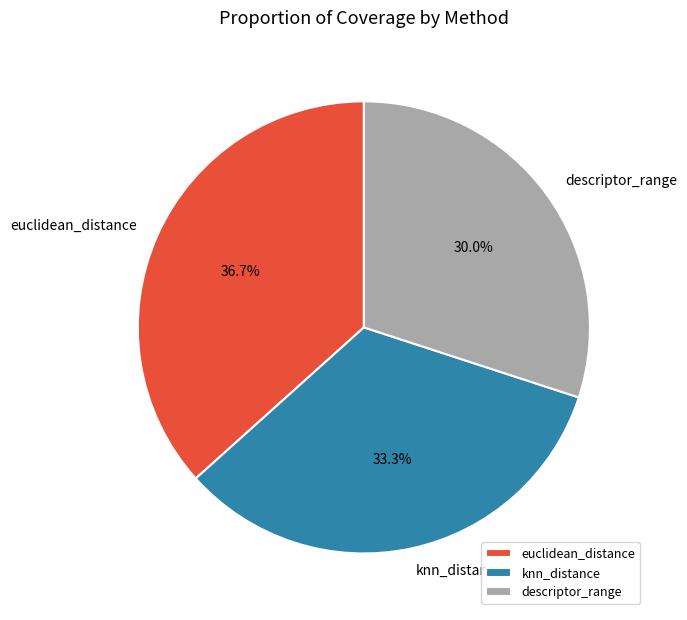

How many segments does this pie chart have?

3